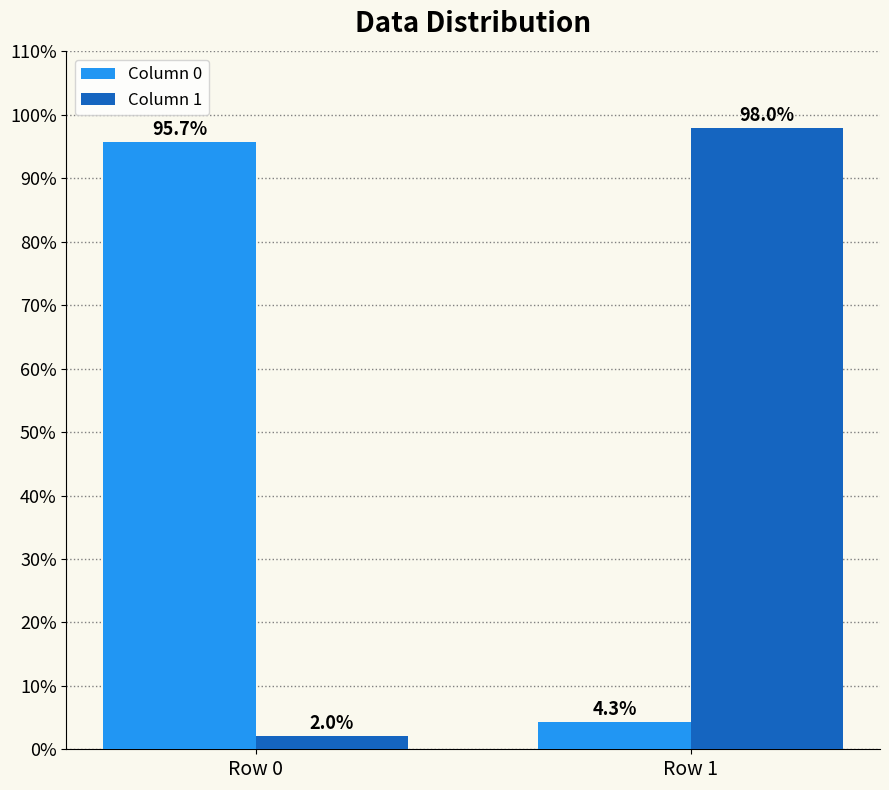

At how many categories does at least one series exceed 55?

2